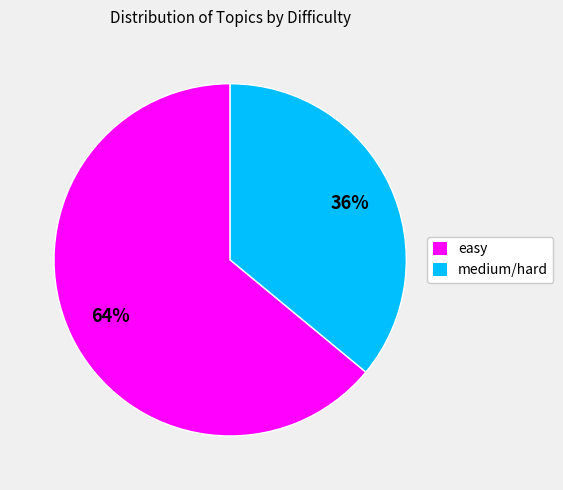

Which has a higher value, medium/hard or easy?

easy